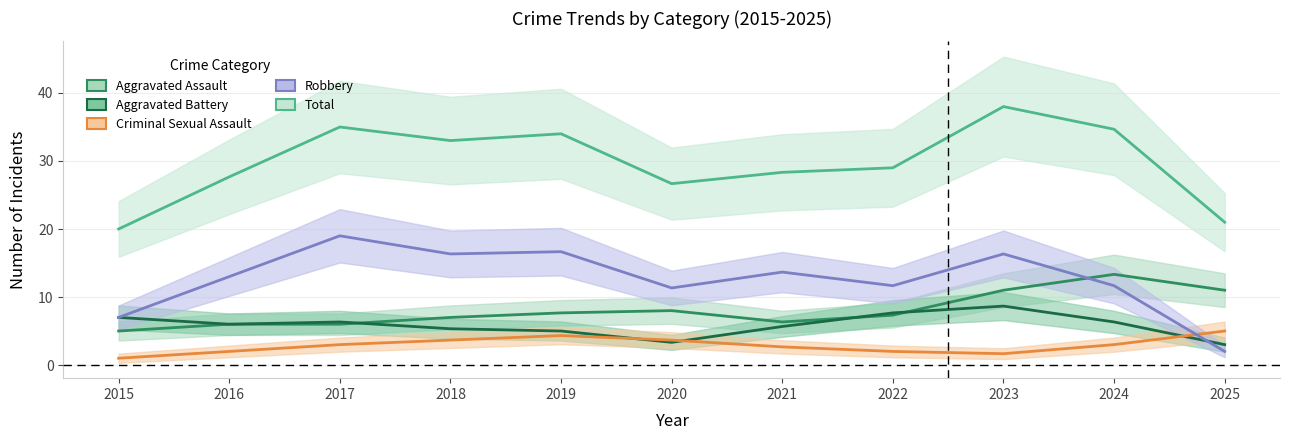

How many interior local valleys does the Criminal Sexual Assault series have?

1